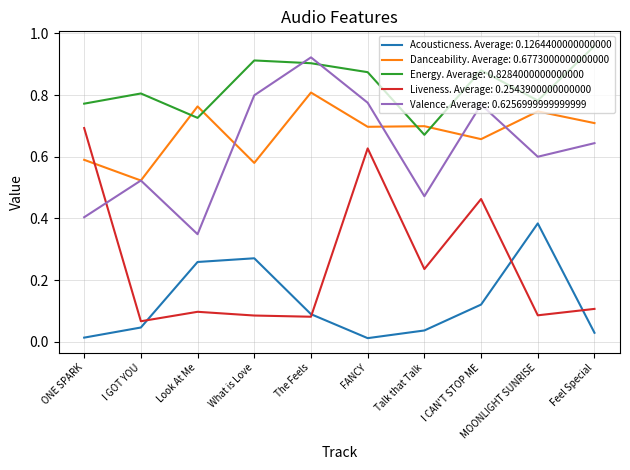

Rank the series by their maximum value, from highest to lowest.

Energy. Average: 0.8284000000000000, Valence. Average: 0.6256999999999999, Danceability. Average: 0.6773000000000000, Liveness. Average: 0.2543900000000000, Acousticness. Average: 0.1264400000000000